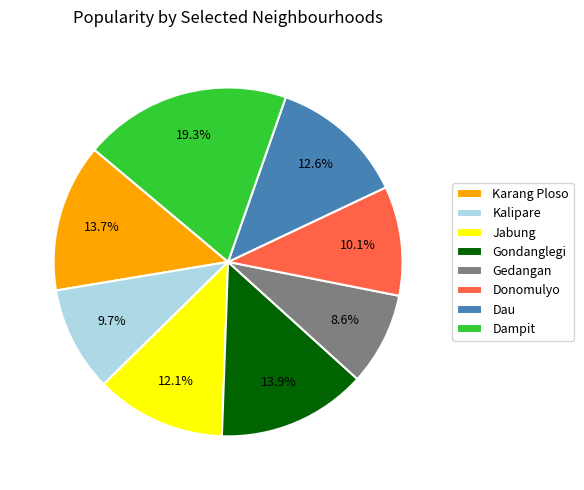

Combined, what portion of the pie is Donomulyo and Gedangan?

18.7%